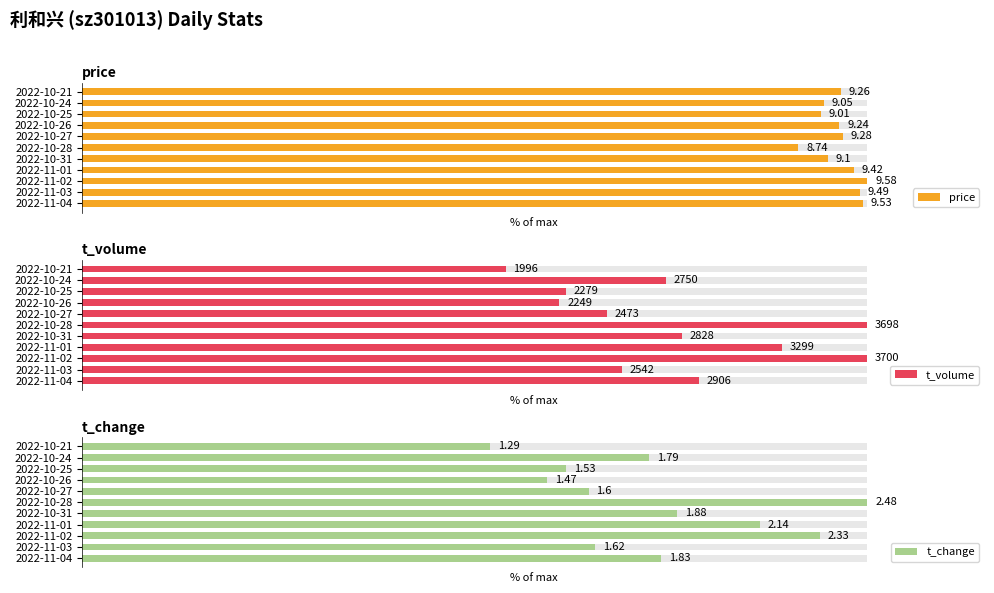

The value of t_volume at 2022-10-25 is 94.6. True or false?

False